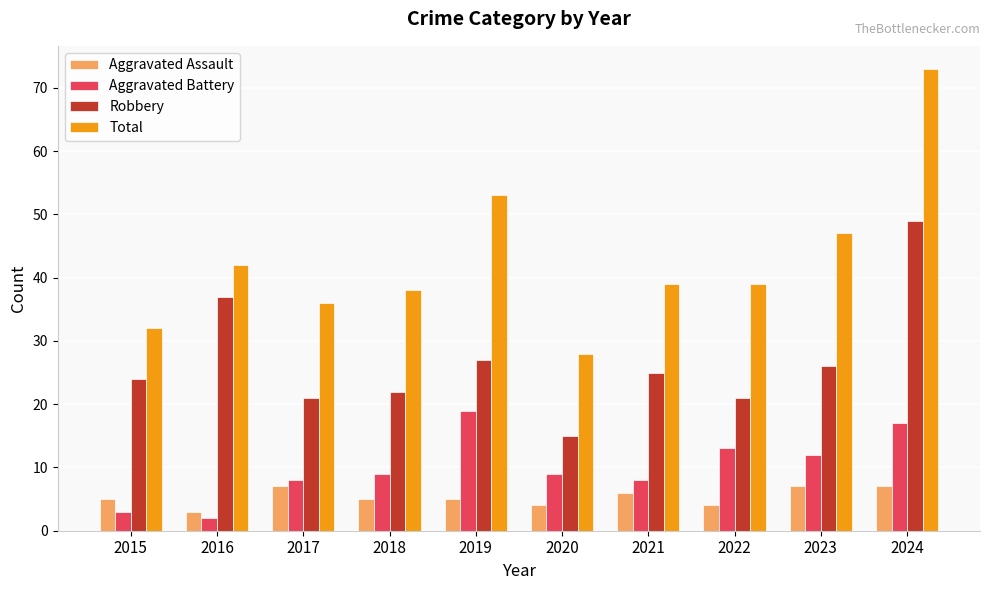

Between 2015 and 2021, which series saw the biggest shift?

Total